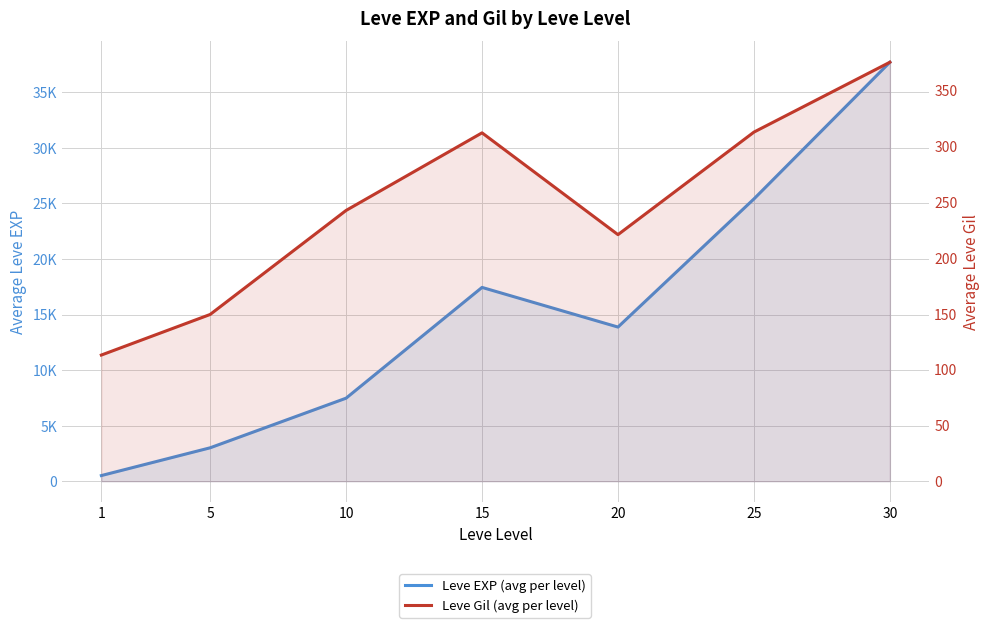

The Leve Gil (avg per level) series shows 312.0 at 15. True or false?

True